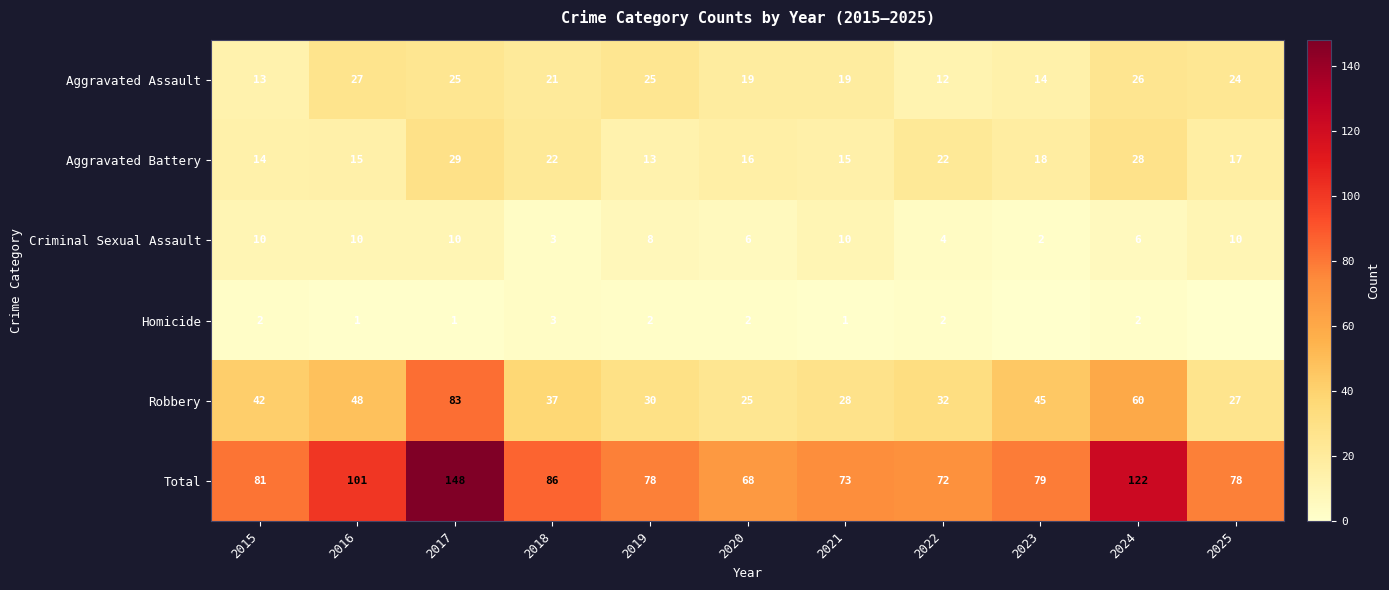

Is it true that Aggravated Assault equals 25 at 2017?

True